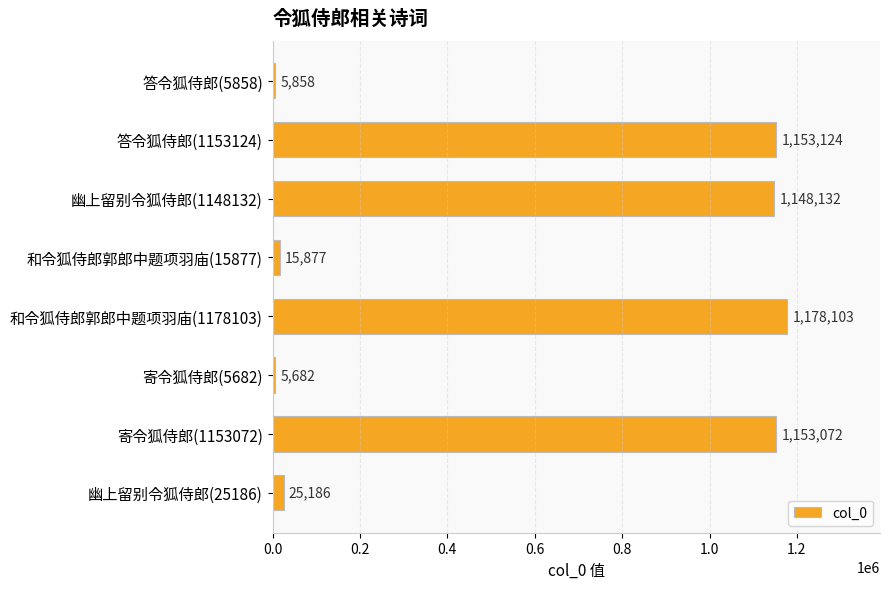

How many categories are shown in the chart?

8